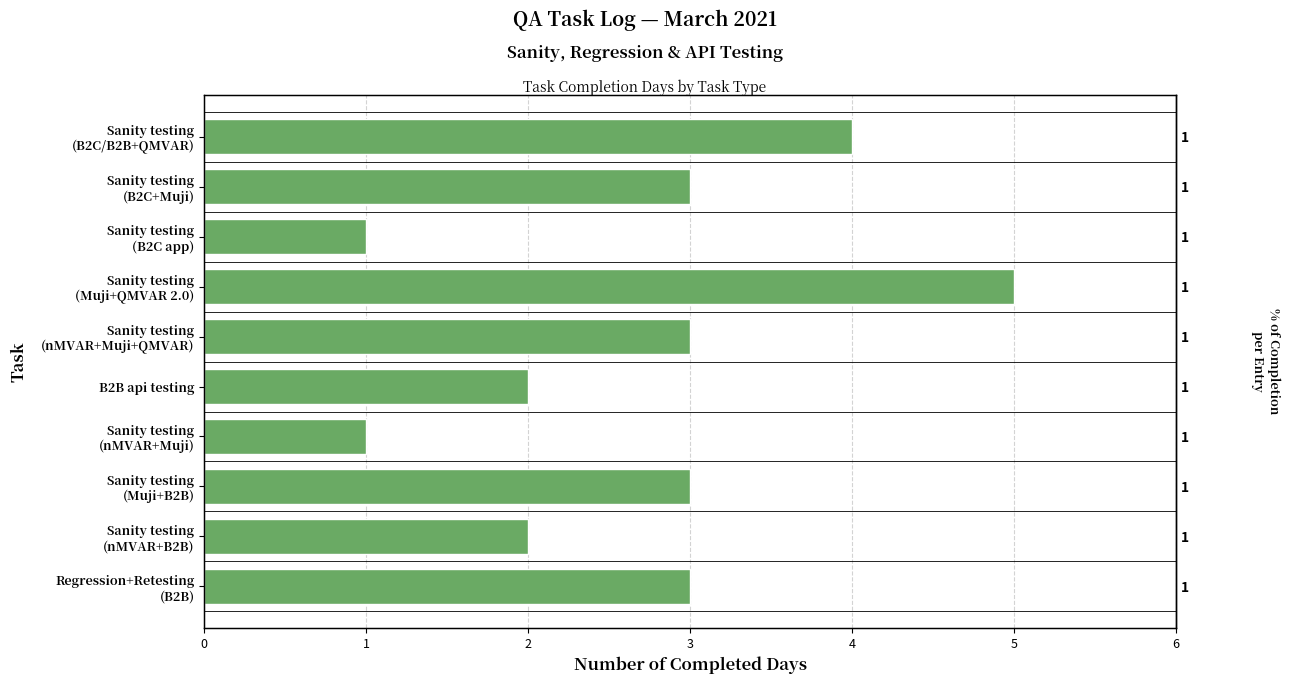

True or false: the data shows 3 at B2B api testing.

False